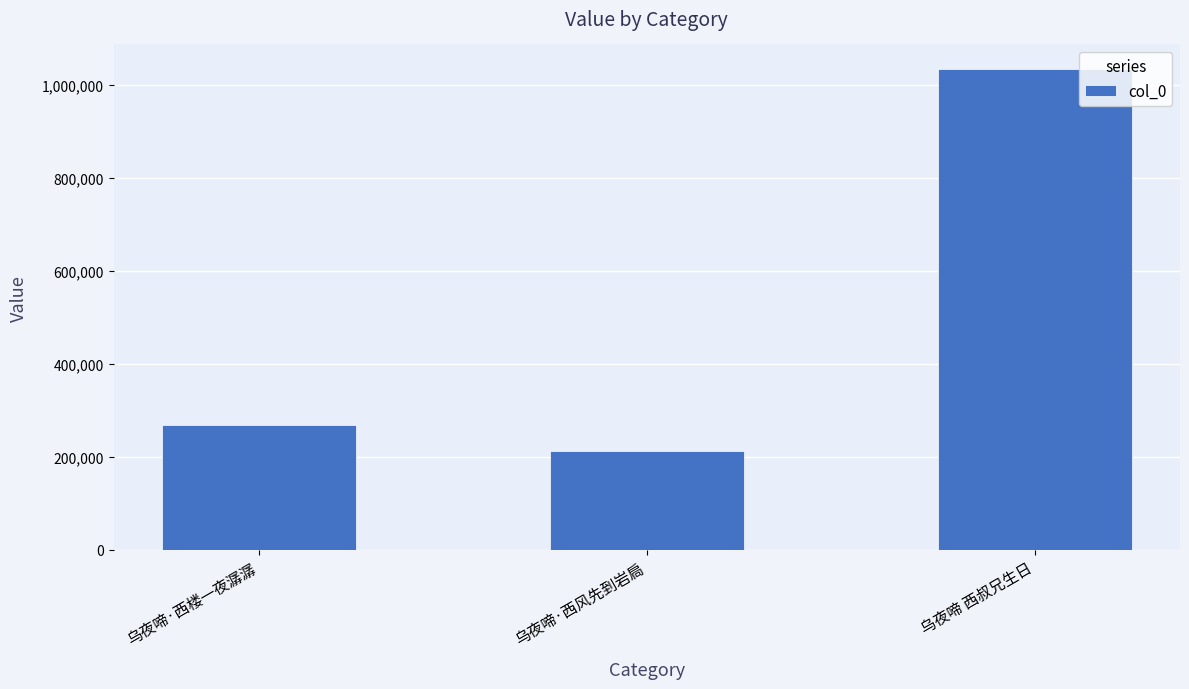

Rank the categories by value from highest to lowest.

乌夜啼 西叔兄生日, 乌夜啼·西楼一夜潺潺, 乌夜啼·西风先到岩扃